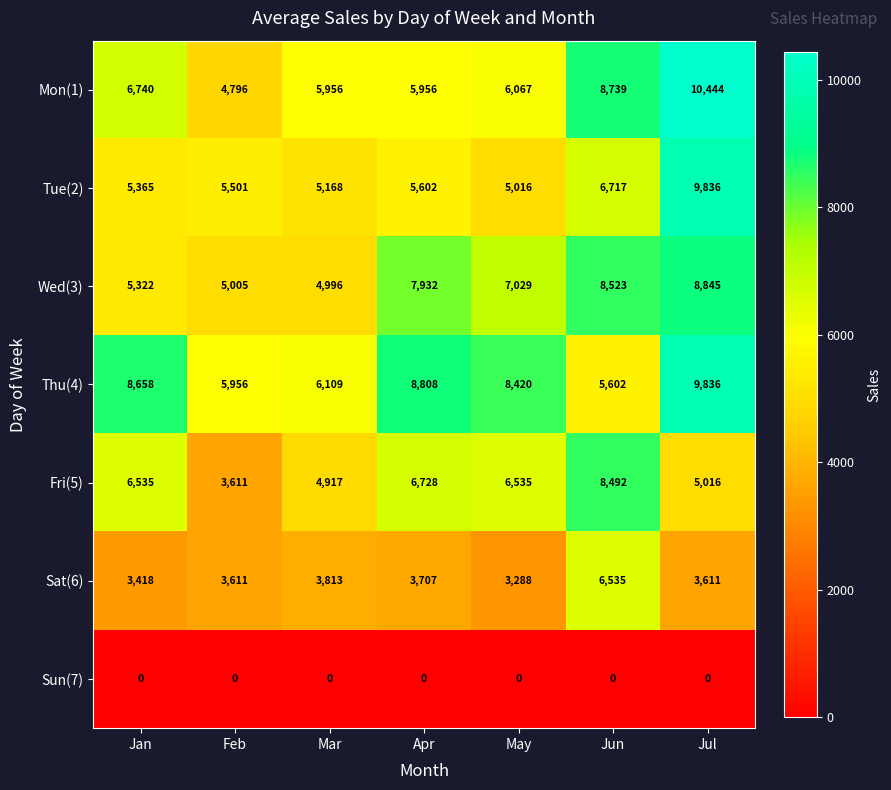

At which label does Tue(2) reach its peak?

Jul